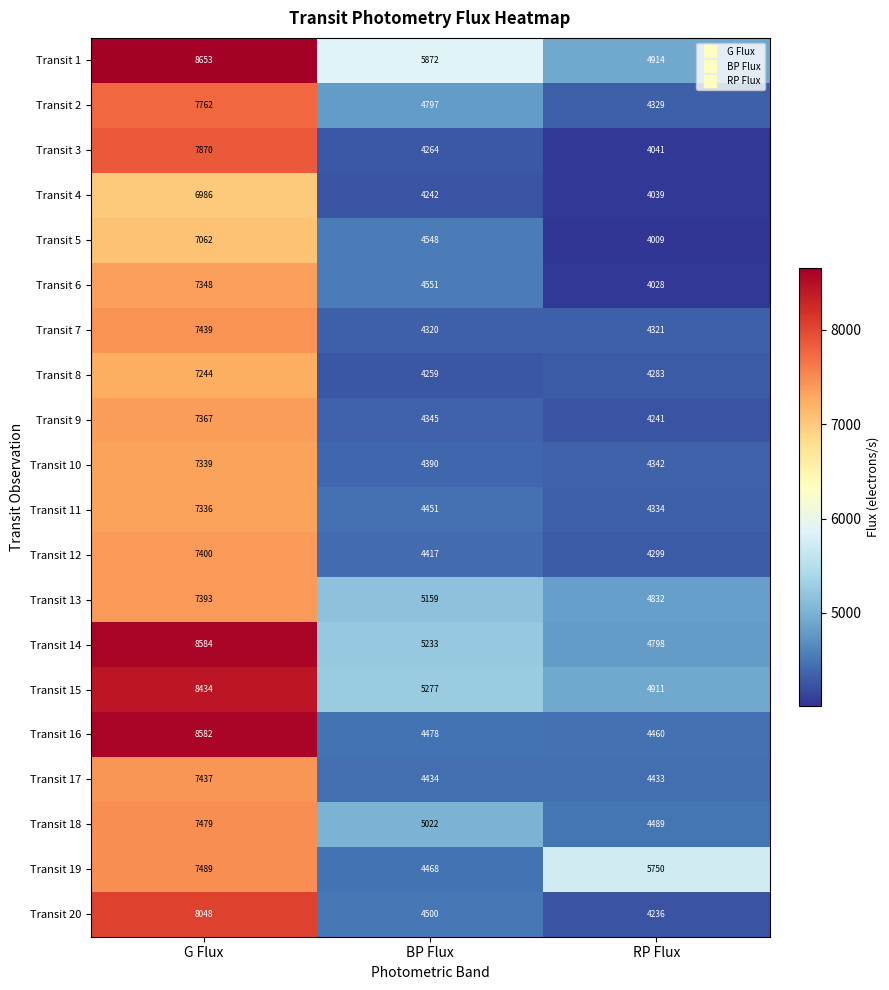

List the labels in order of Transit 20 value, largest first.

G Flux, BP Flux, RP Flux